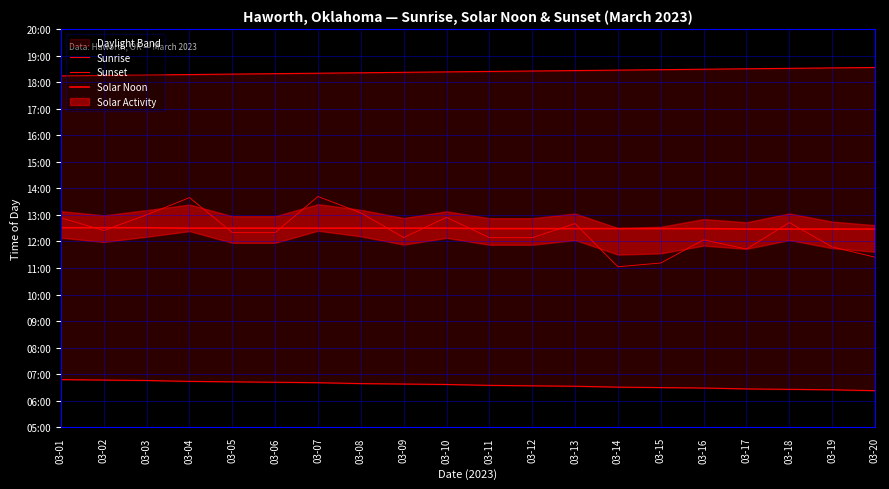

Which label corresponds to the smallest value in the chart?

03-20